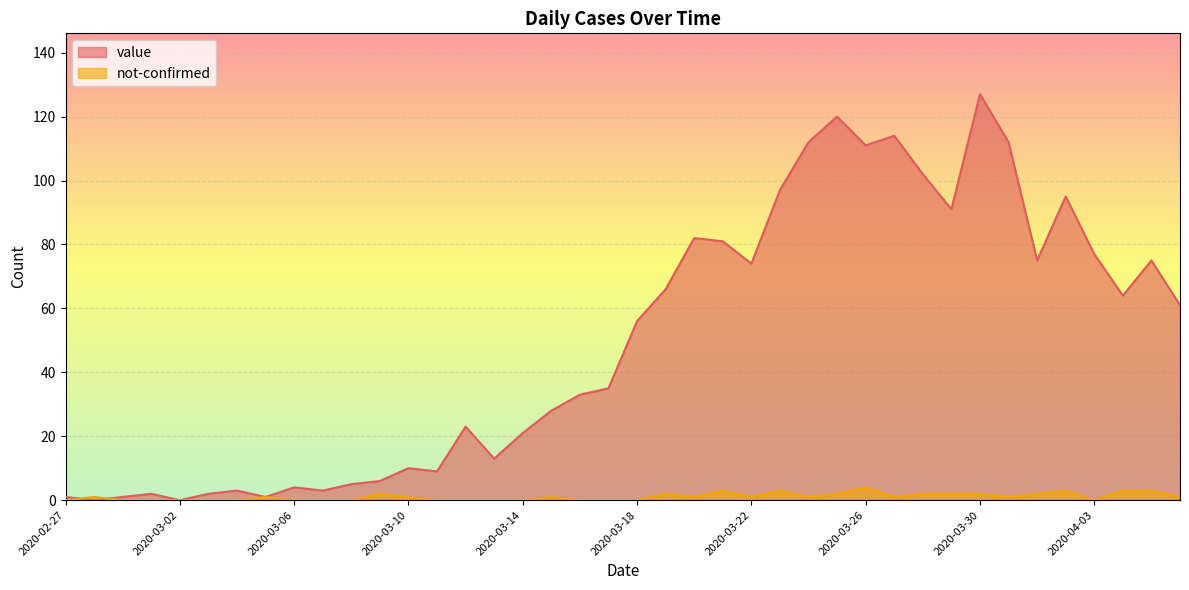

What is the sum of all value values?

1992